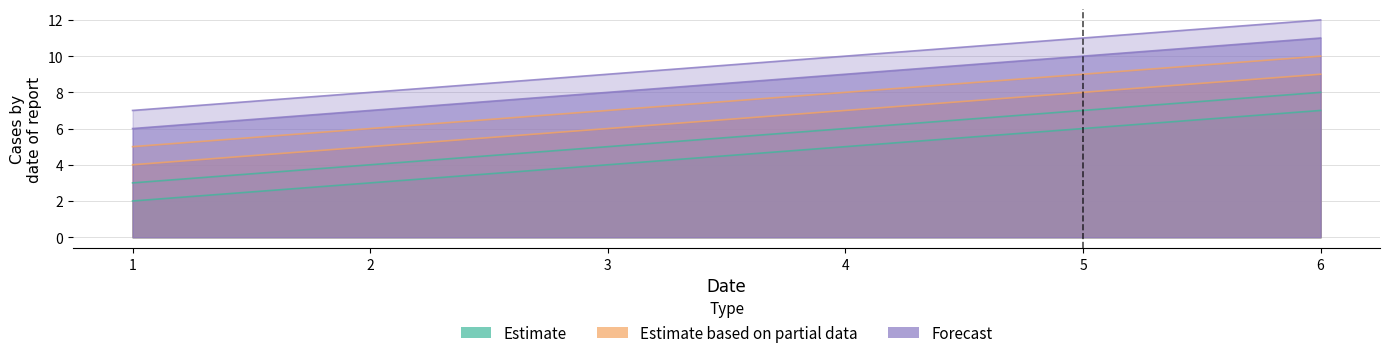

Does the chart have visible grid lines?

Yes